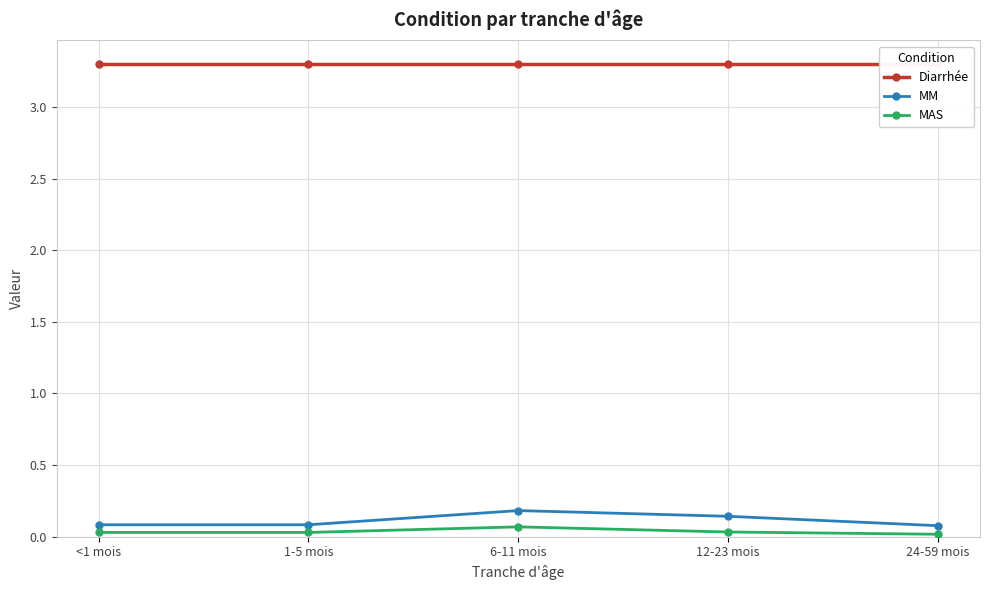

What is the maximum value shown in the chart?

3.3